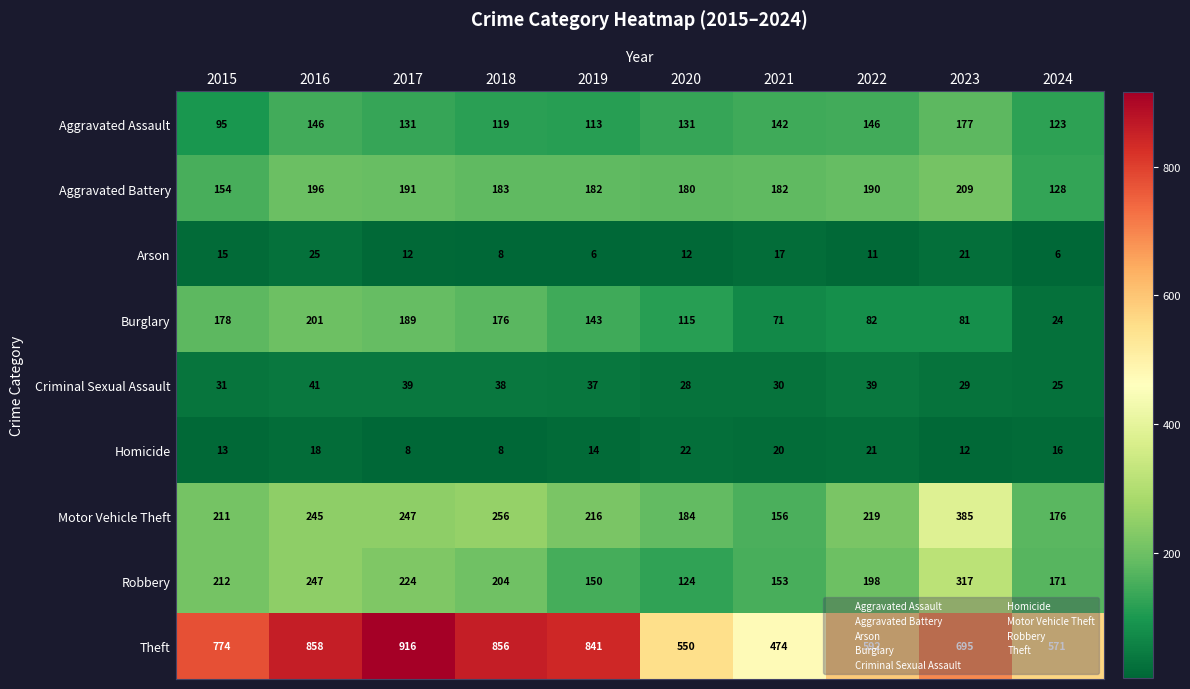

Count the number of categories in the chart.

10